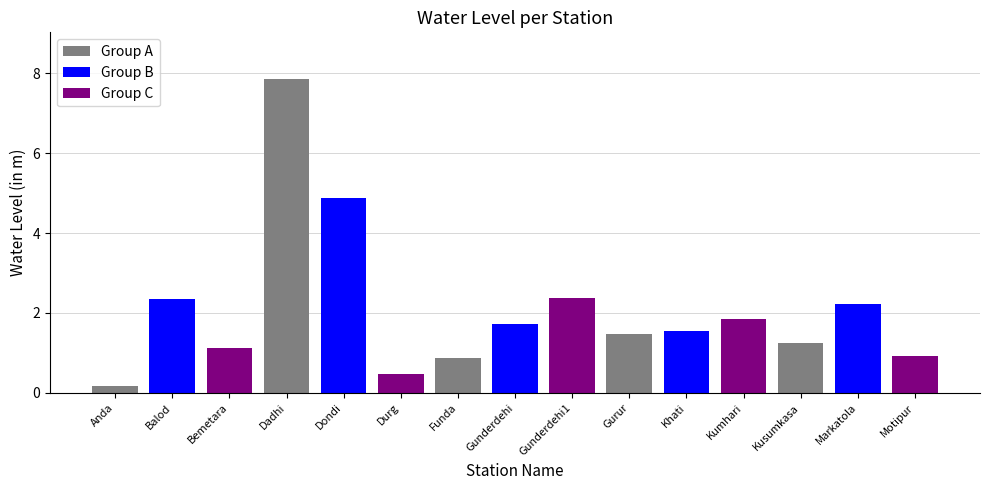

What is the sum of the values at Khati and Dondi?

6.4